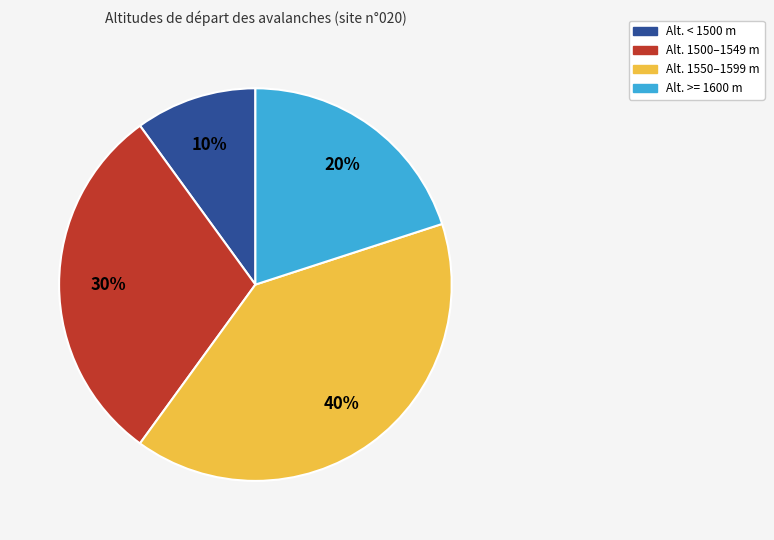

Does any single category account for the majority?

No